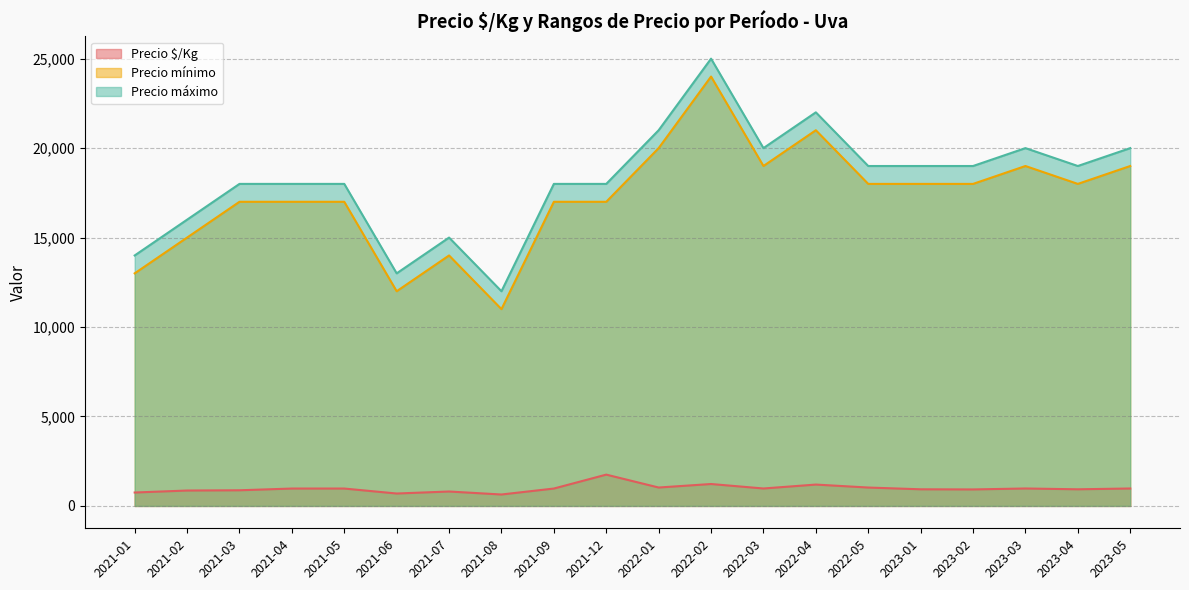

The Precio máximo series shows 28152 at 2022-01. True or false?

False